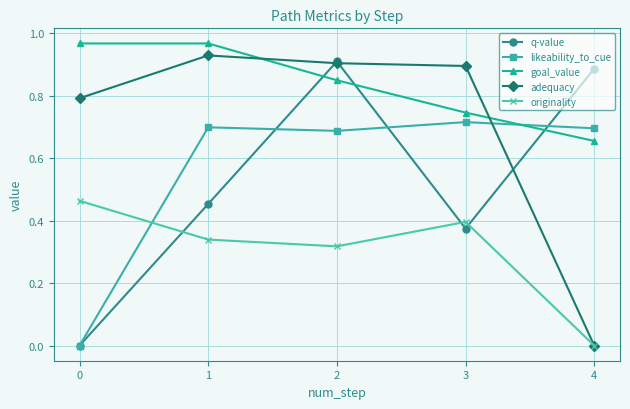

True or false: originality has more than 0 interior local peaks.

True